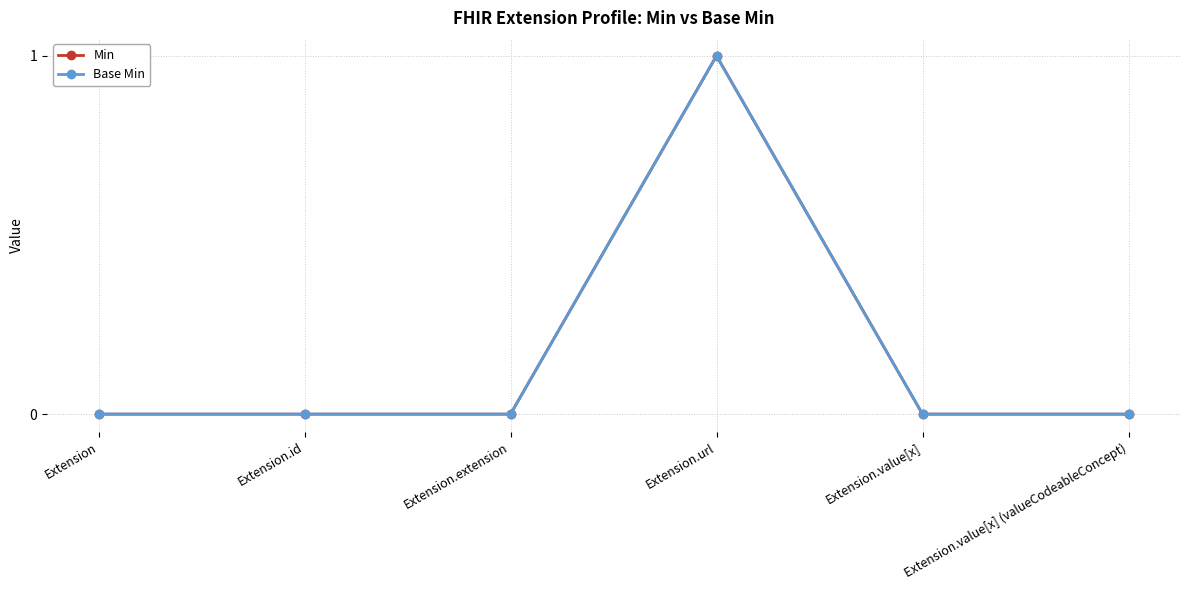

At which category does the chart reach its minimum across all series?

Extension